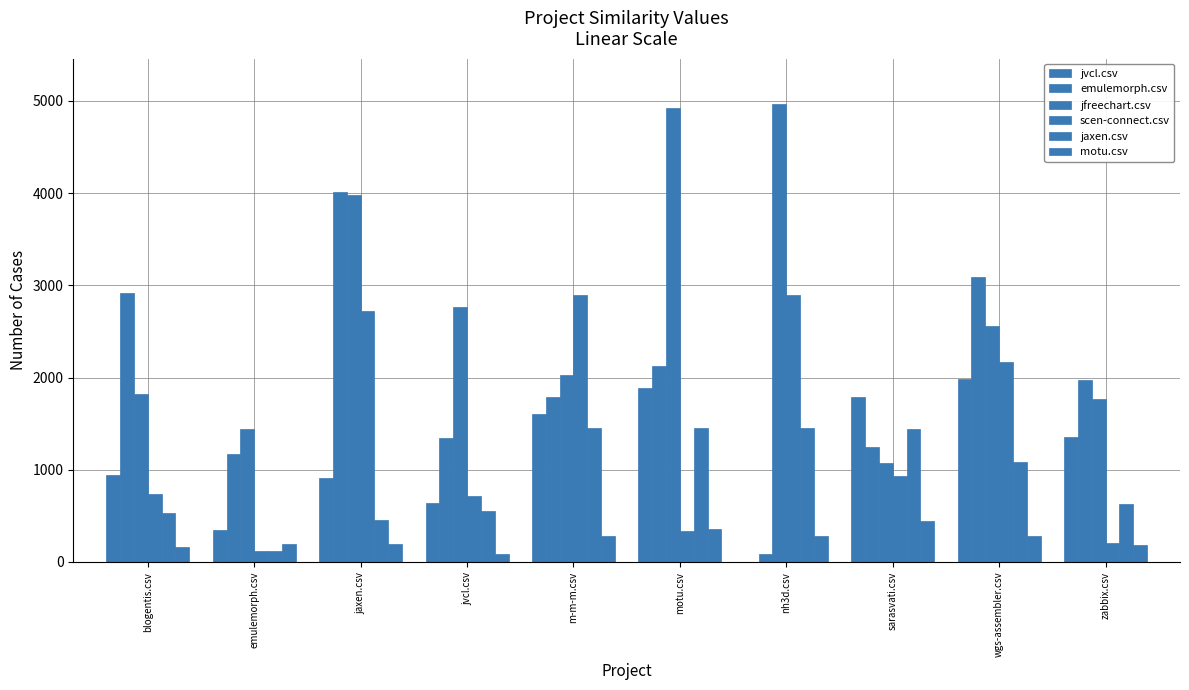

What is the label of the 10th bar from the right?

blogentis.csv